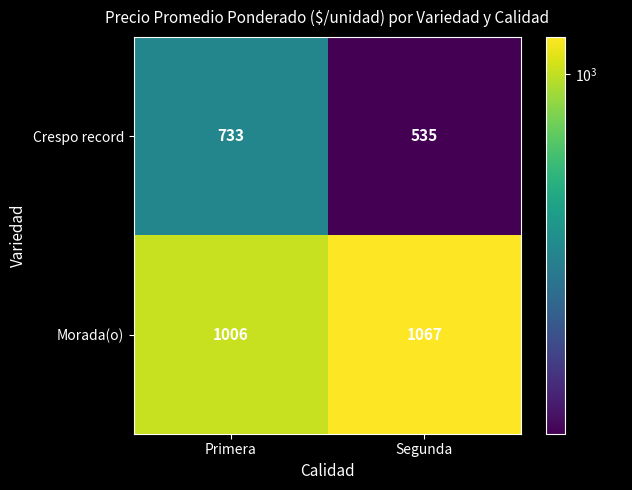

What is the lowest value of the Morada(o) series?

1006